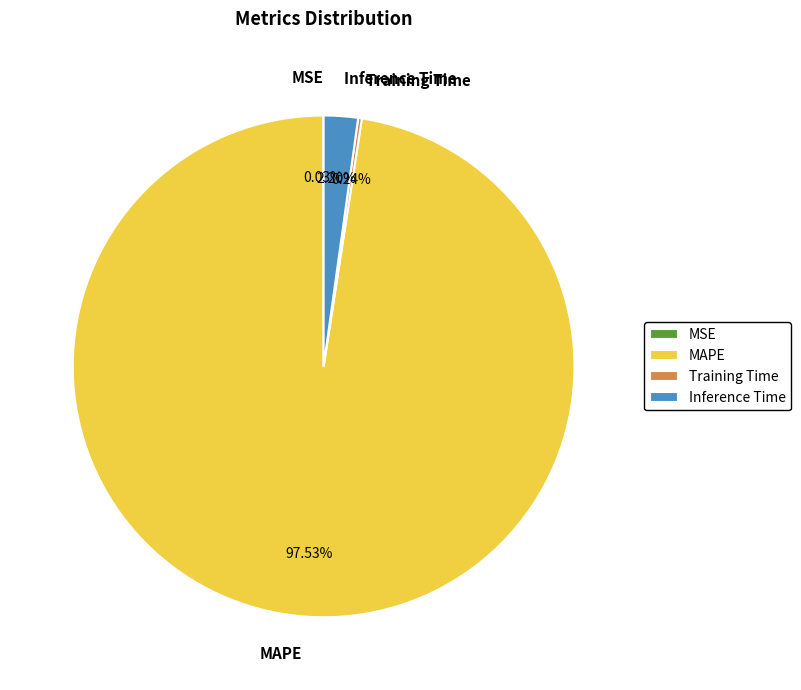

Which has a higher value, MAPE or Inference Time?

MAPE